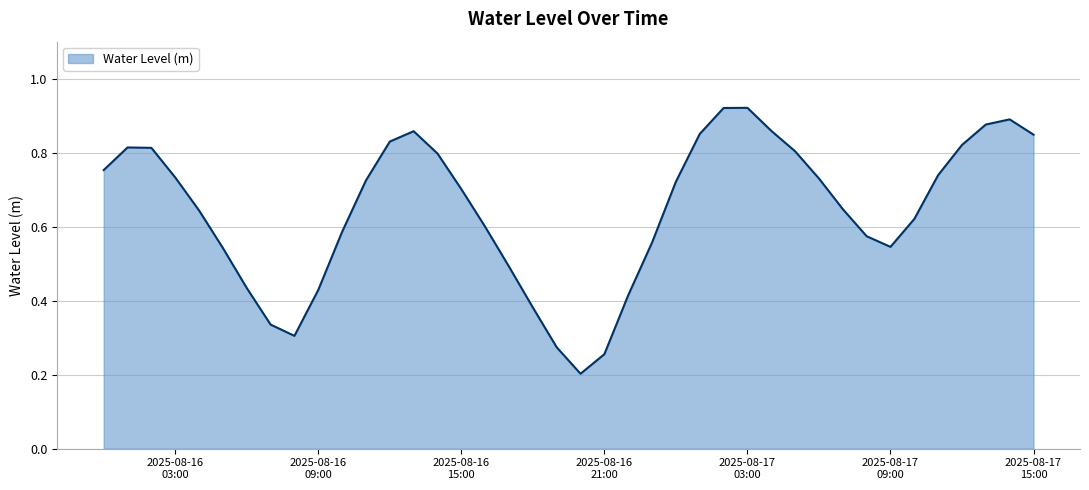

What is the smallest value displayed?

0.2